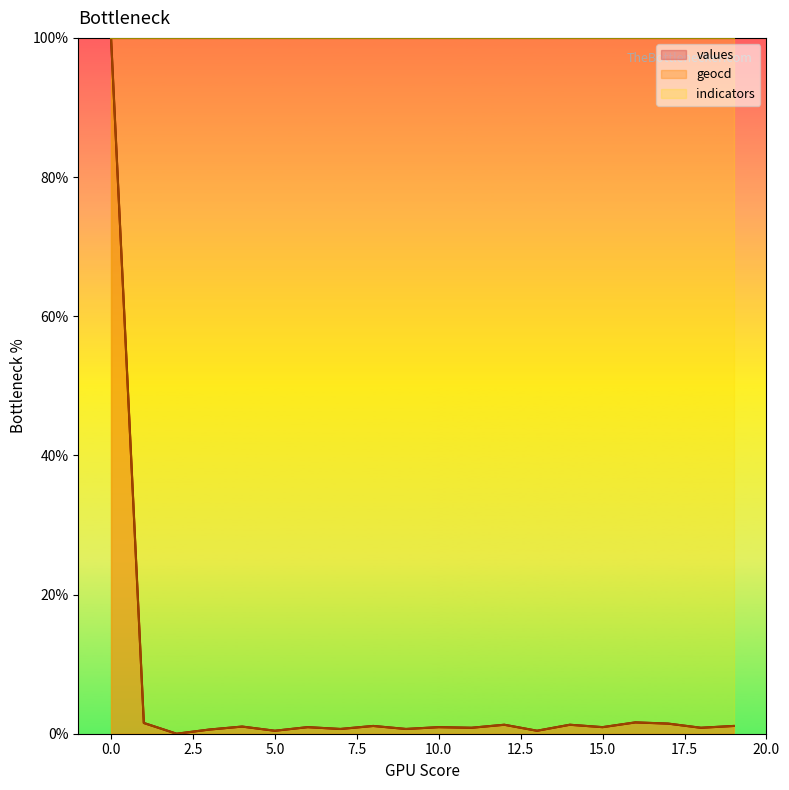

List the labels in order of geocd value, smallest first.

2, 5, 13, 3, 7, 9, 11, 18, 6, 10, 15, 4, 8, 19, 12, 14, 17, 1, 16, 0